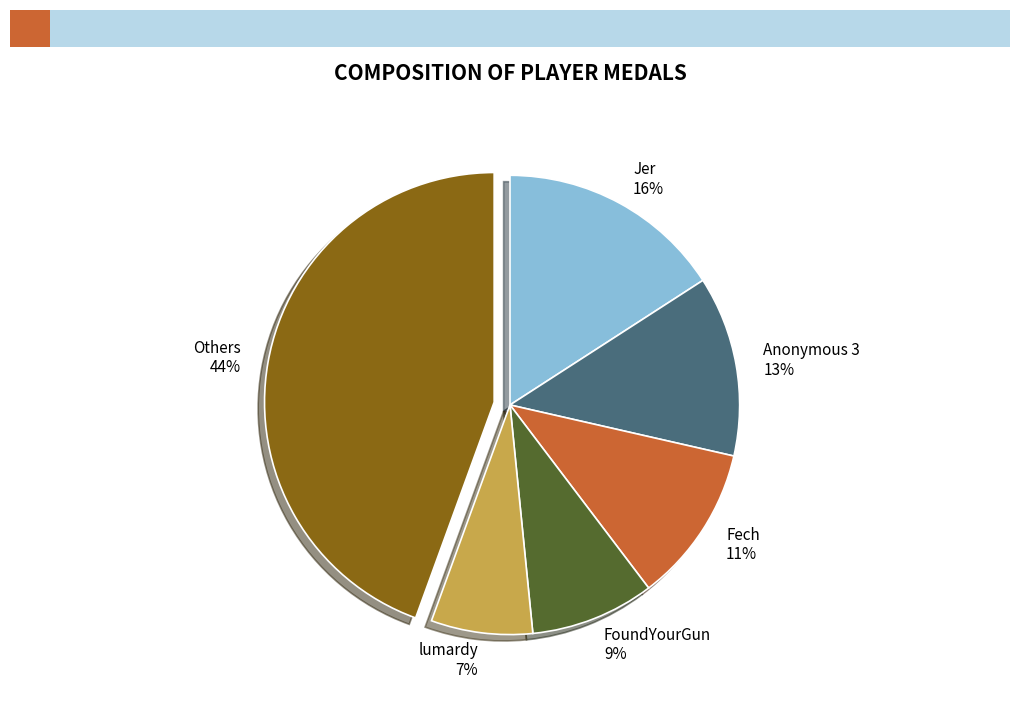

Combined, do Jer 16% and Fech 11% account for over 50%?

No